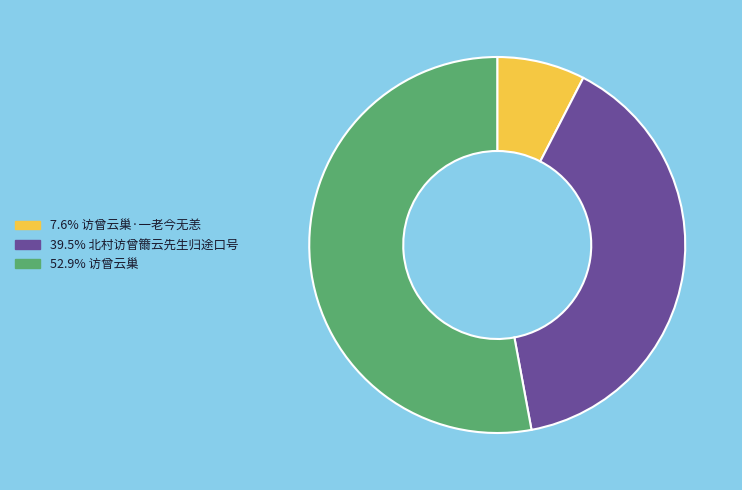

Is there a majority slice in this chart?

Yes